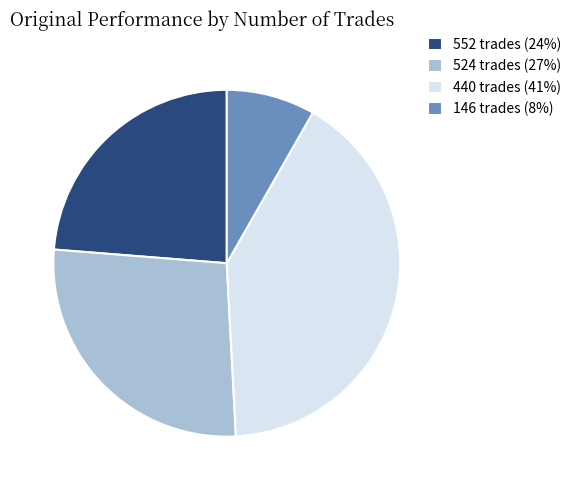

How many slices are in this pie chart?

4